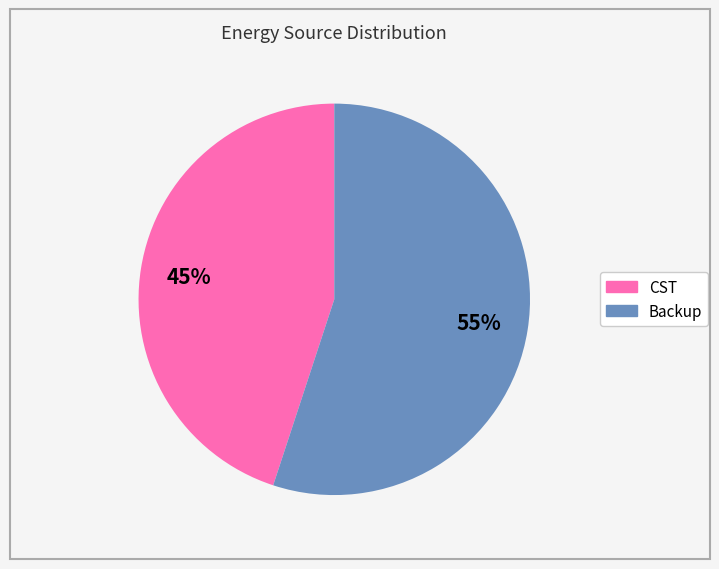

Is there a majority slice in this chart?

Yes